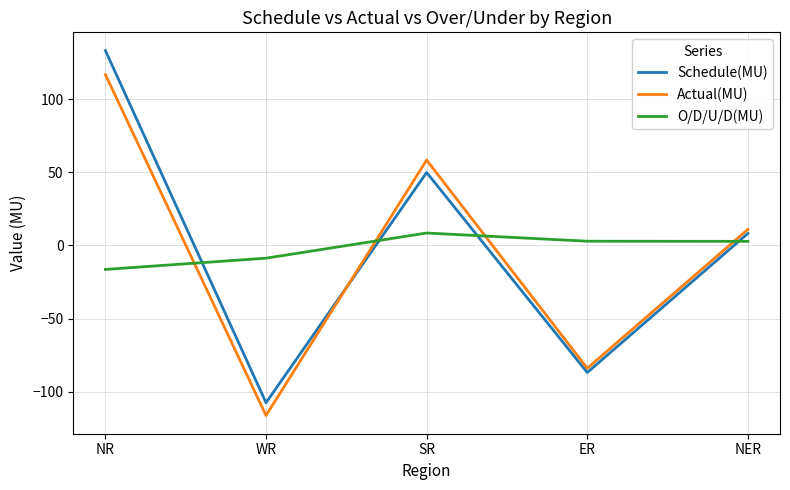

At which category is the sum across all series the highest?

NR